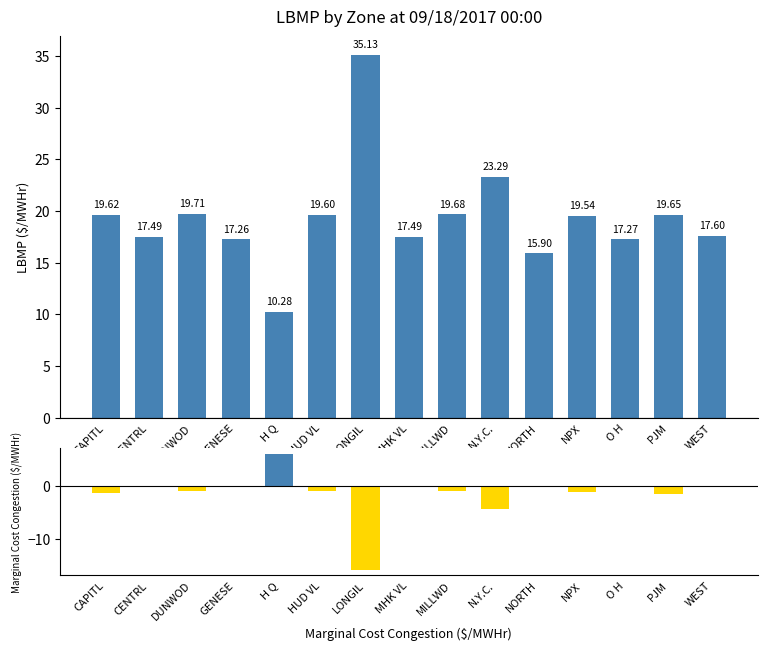

Reading left to right, list all the values displayed in this chart.

LBMP ($/MWHr): CAPITL=19.6	CENTRL=17.5	DUNWOD=19.7	GENESE=17.3	H Q=10.3	HUD VL=19.6	LONGIL=35.1	MHK VL=17.5	MILLWD=19.7	N.Y.C.=23.3	NORTH=15.9	NPX=19.5	O H=17.3	PJM=19.6	WEST=17.6
Marginal Cost Congestion ($/MWHr): CAPITL=-1.3	CENTRL=-0.1	DUNWOD=-0.9	GENESE=-0.1	H Q=6.1	HUD VL=-0.9	LONGIL=-15.7	MHK VL=-0.1	MILLWD=-0.9	N.Y.C.=-4.3	NORTH=0.0	NPX=-1.1	O H=-0.1	PJM=-1.4	WEST=-0.1